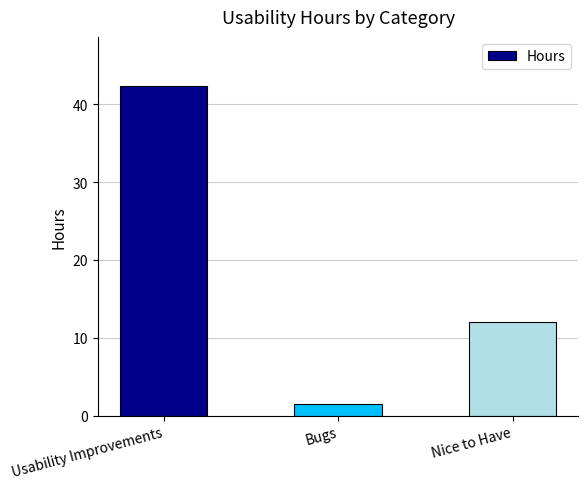

What is the value of the 2nd bar from the left?

1.5